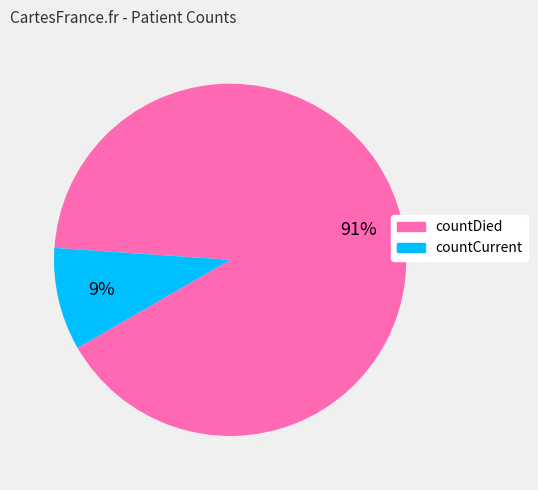

Is the sum of countCurrent and countDied greater than half?

Yes